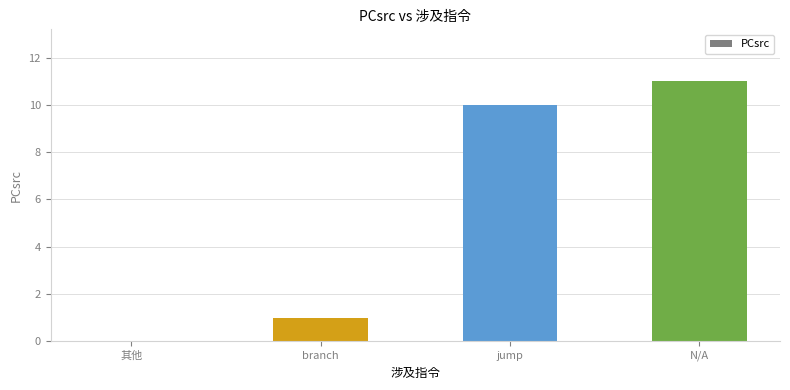

At which label is the value closest to 5?

branch